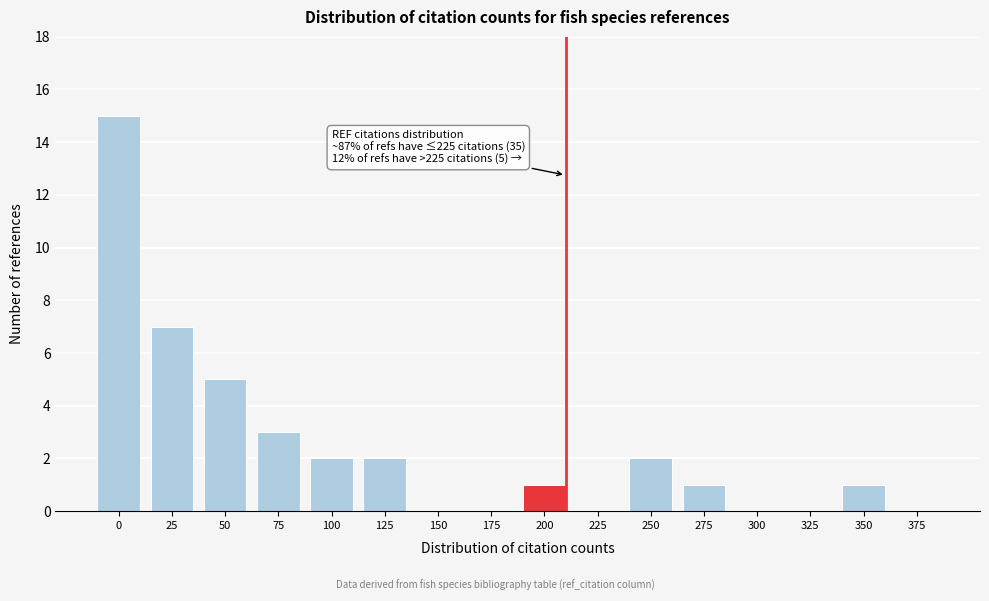

Reading left to right, extract all data points from this chart.

0=15	25=7	50=5	75=3	100=2	125=2	150=0	175=0	200=1	225=0	250=2	275=1	300=0	325=0	350=1	375=0